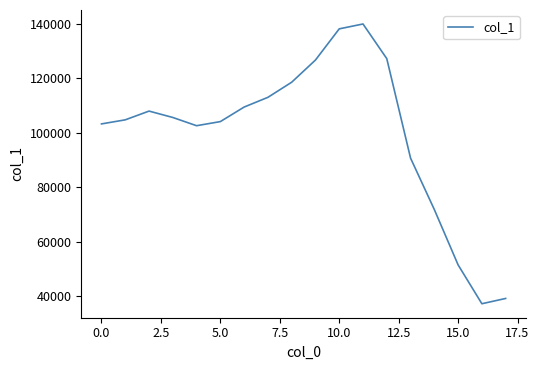

How many values are below 105652?

9